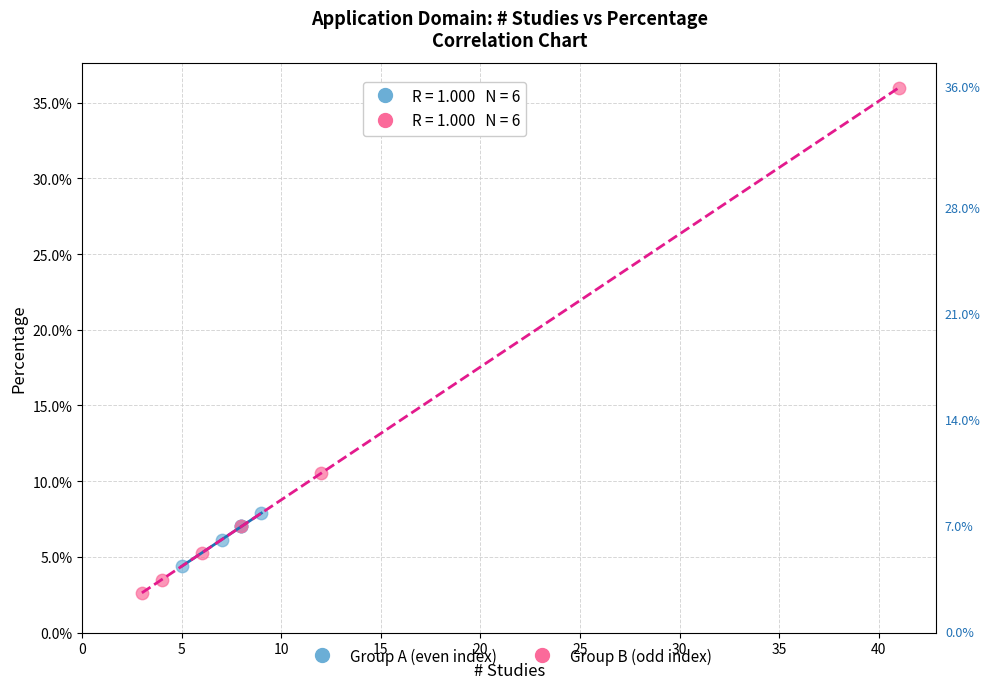

Which series contains the highest Y value?

Group B (odd index)